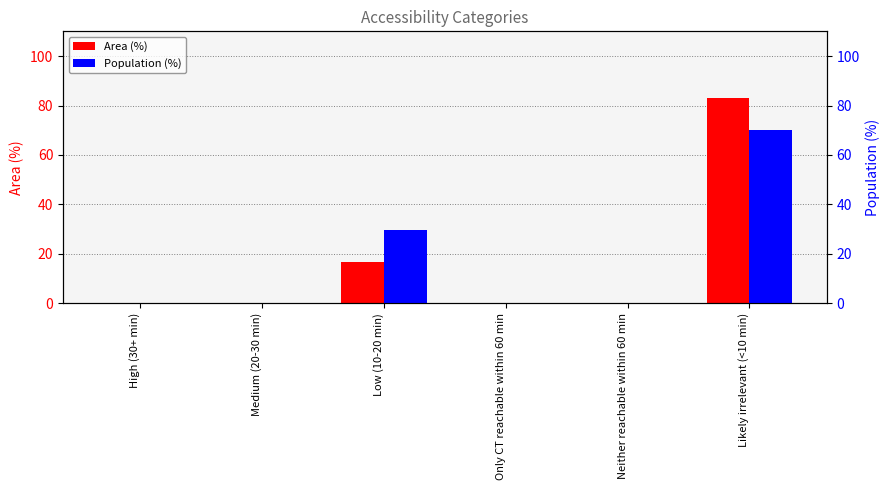

What is the label of the 5th bar from the right?

Medium (20-30 min)